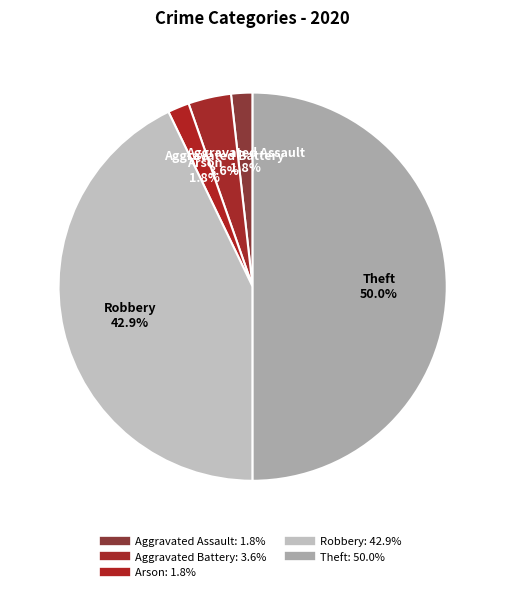

Is there any slice that represents more than half of the pie?

No